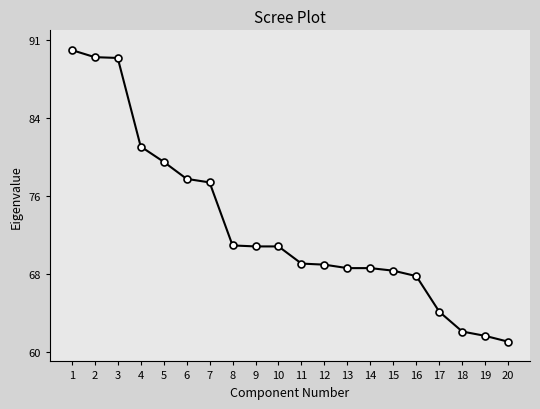

The value at 7 is 128.2. True or false?

False